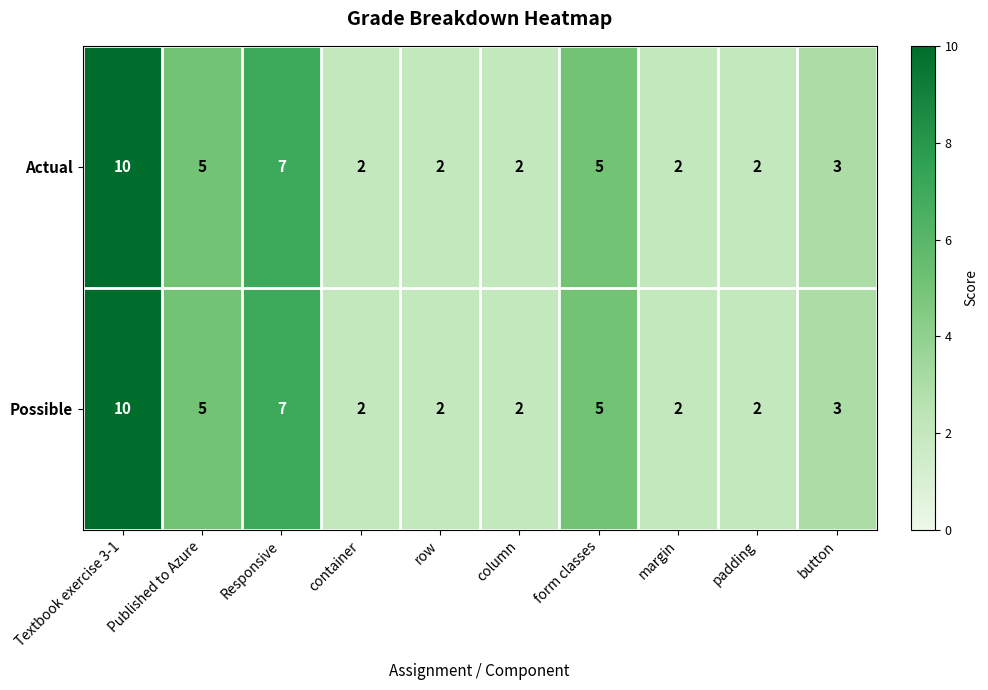

What is the smallest value displayed?

2